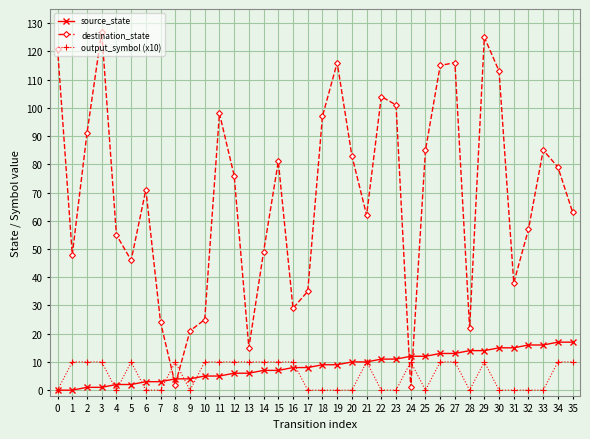

Which series has the largest total across all categories?

destination_state